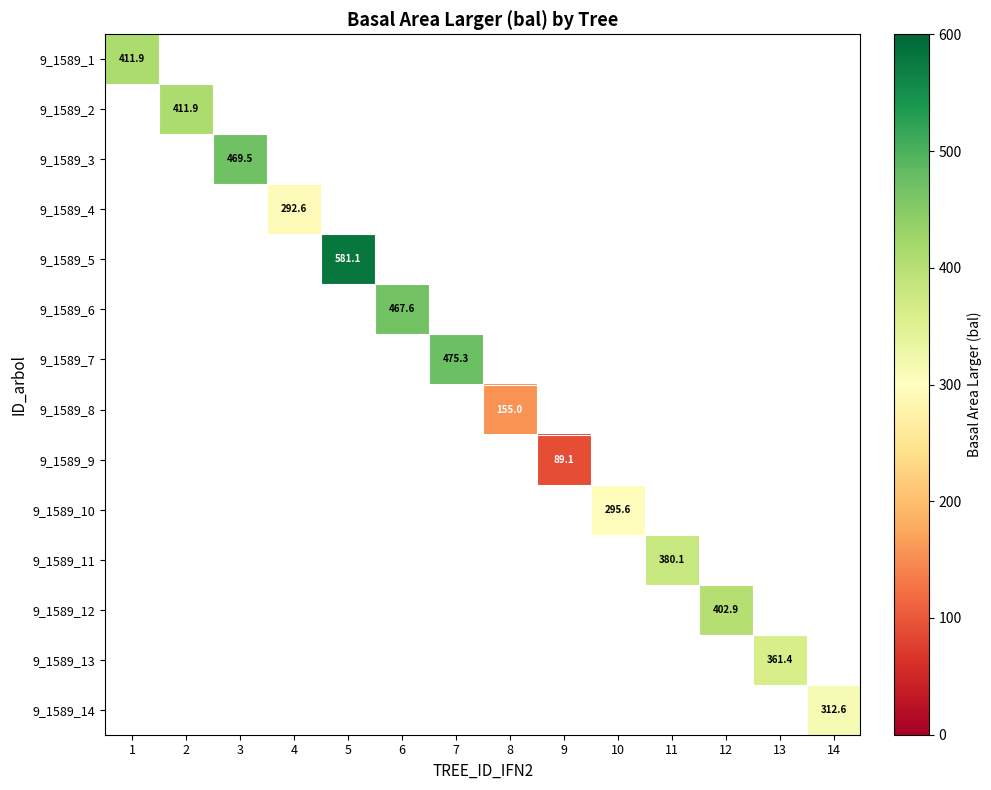

Count the number of data series in this chart.

14